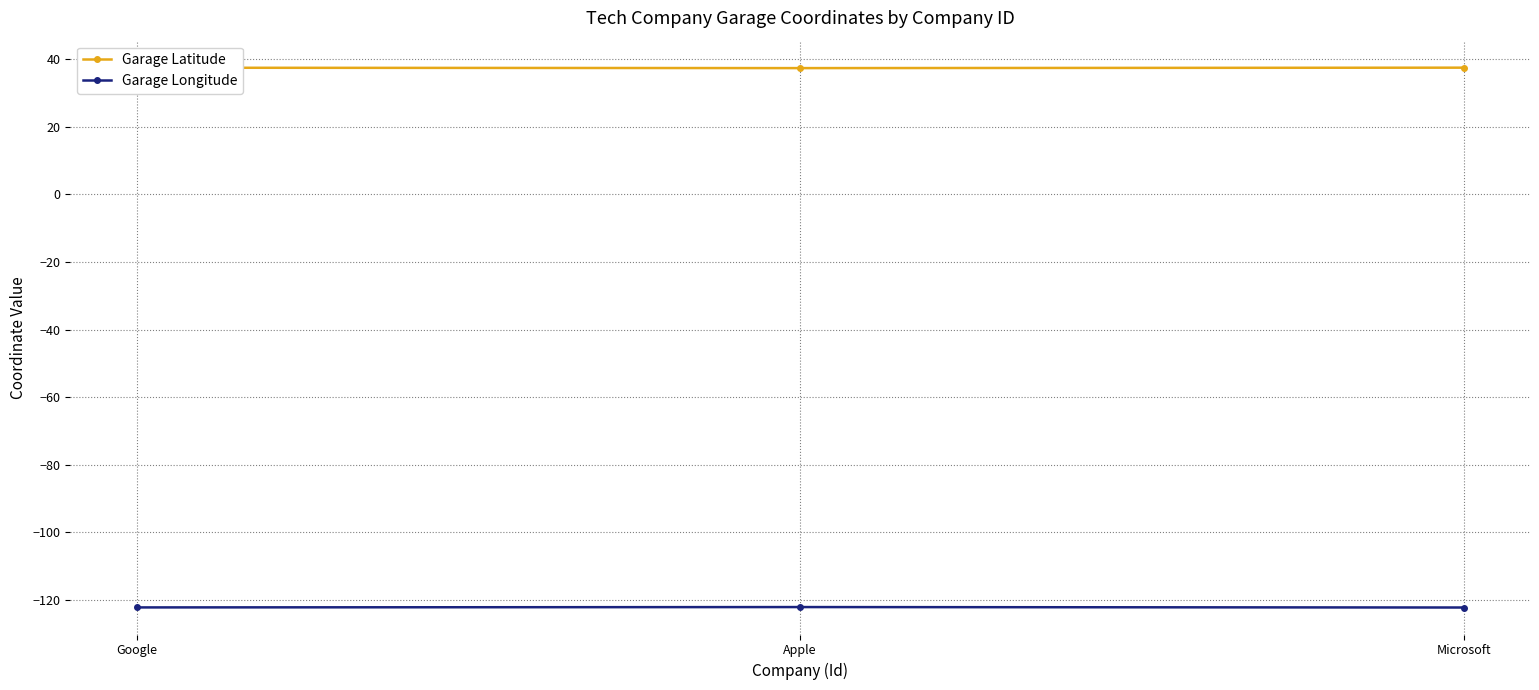

What is the value of the Garage Longitude point at the 3rd from the left?

-122.2